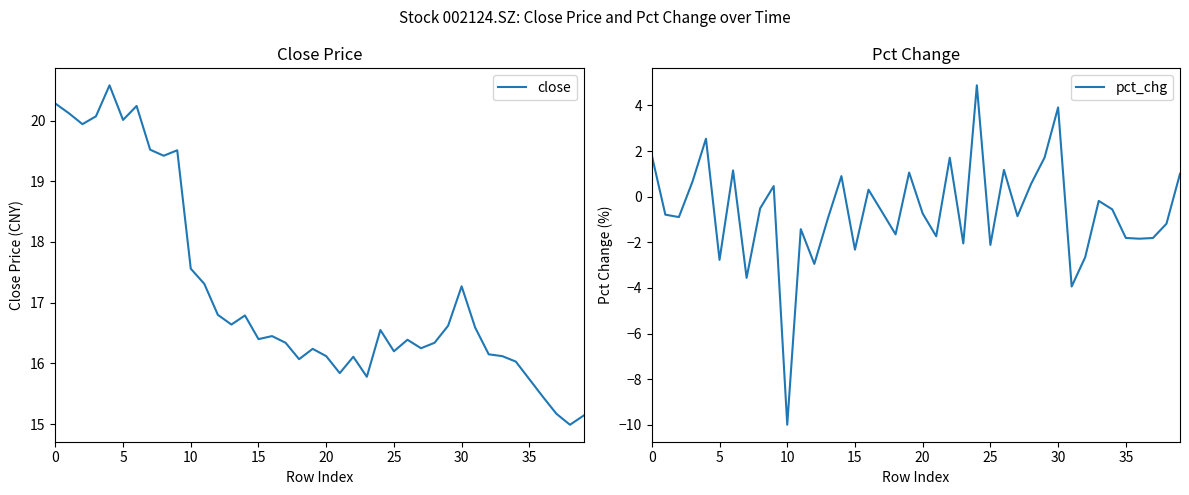

At which label is pct_chg closest to -2?

23